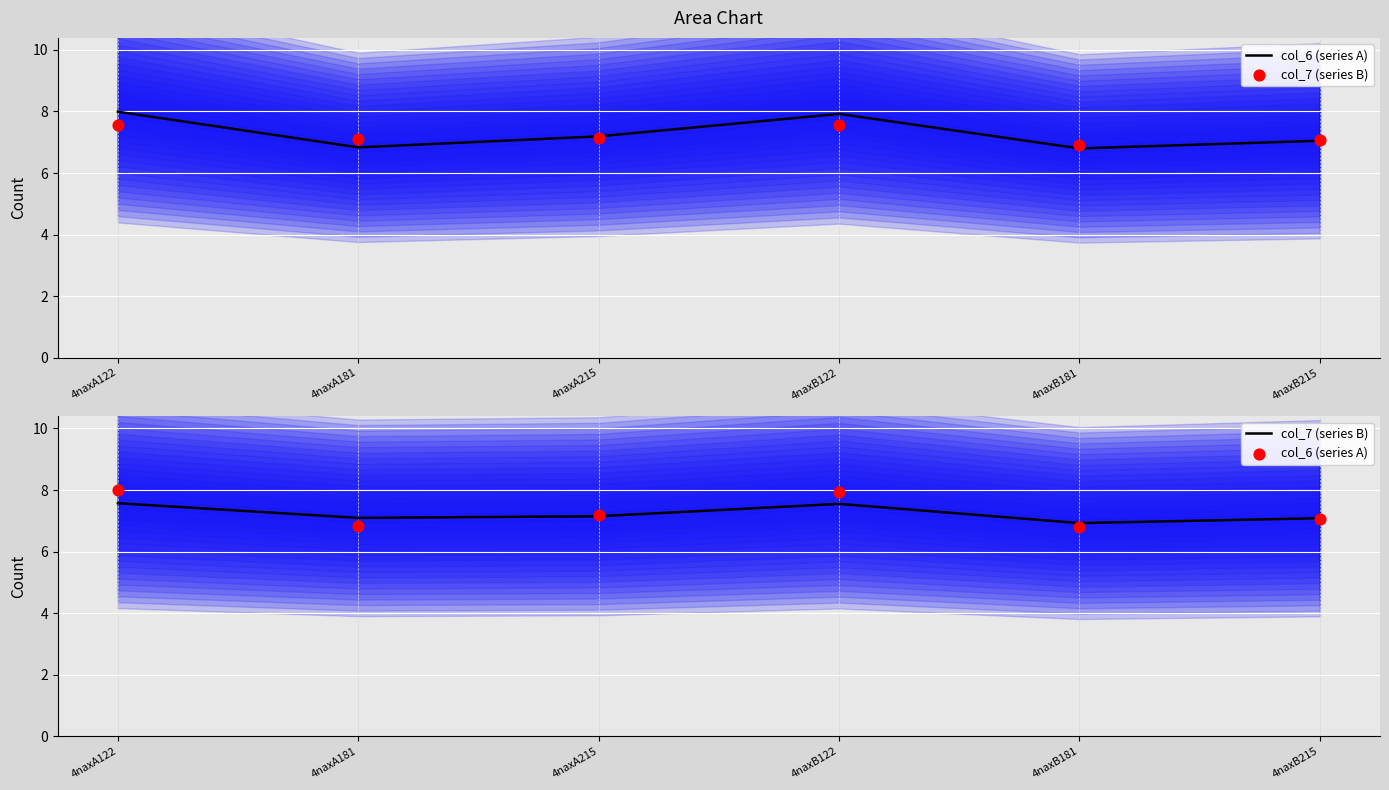

Which series contains the highest Y value?

col_6 (series A)